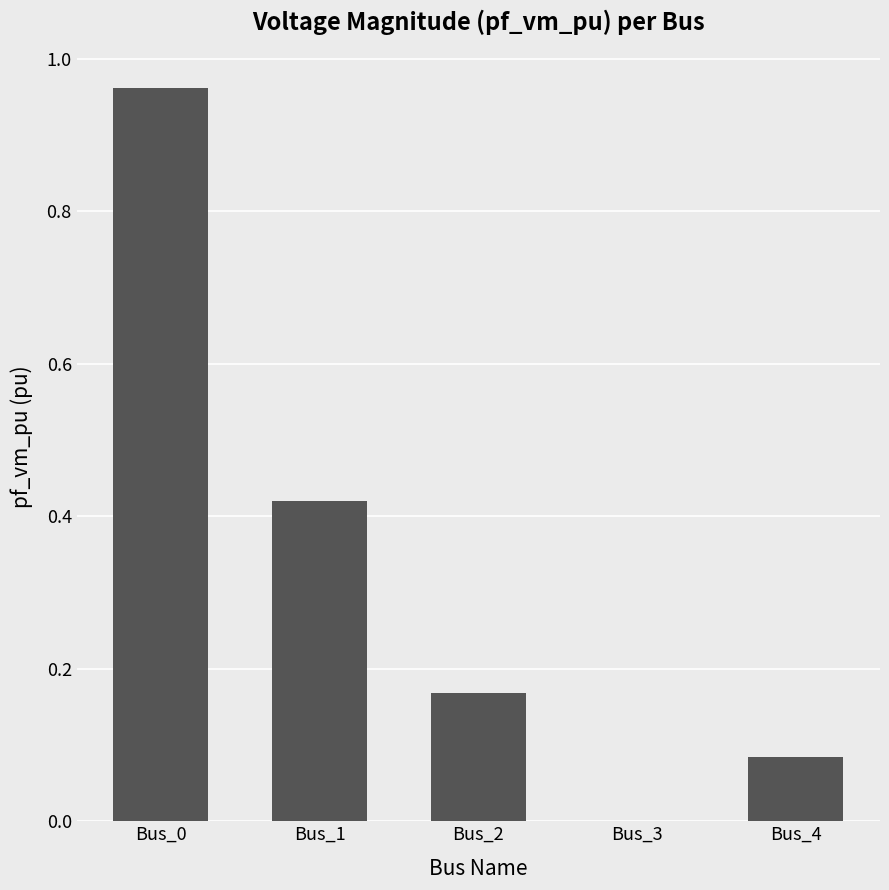

How many distinct data groups are displayed?

1